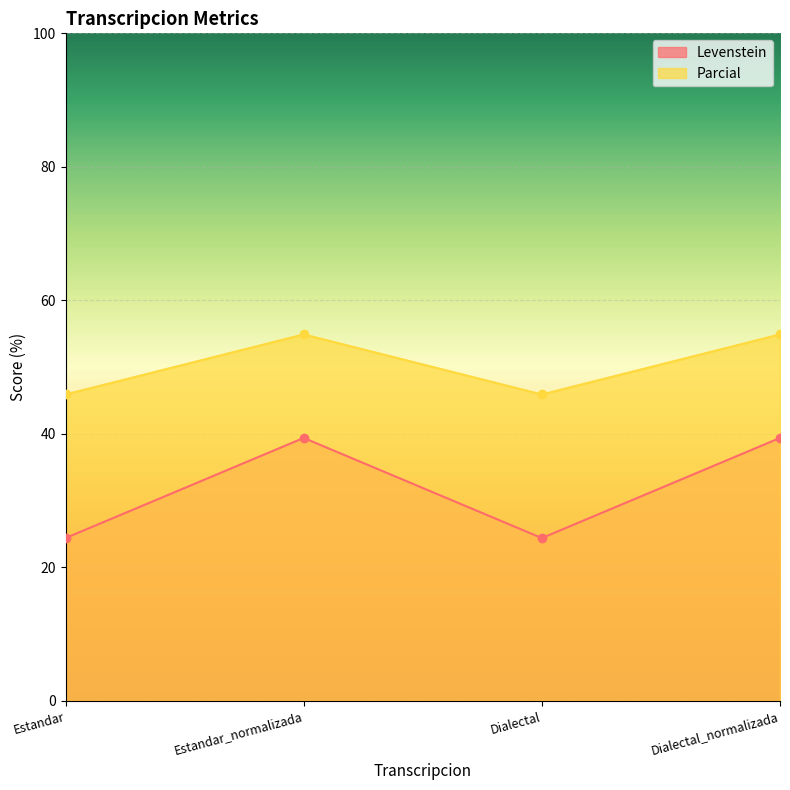

True or false: Levenstein and Parcial intersect in this chart.

False